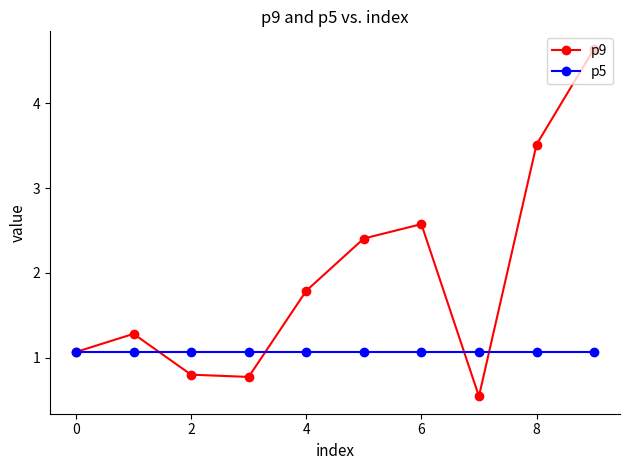

Rank the series by their average value, from highest to lowest.

p9, p5